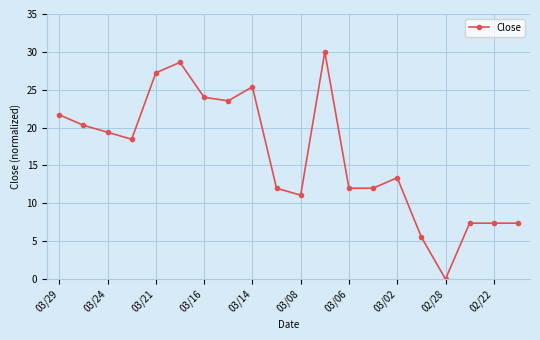

How many categories are shown in the chart?

20